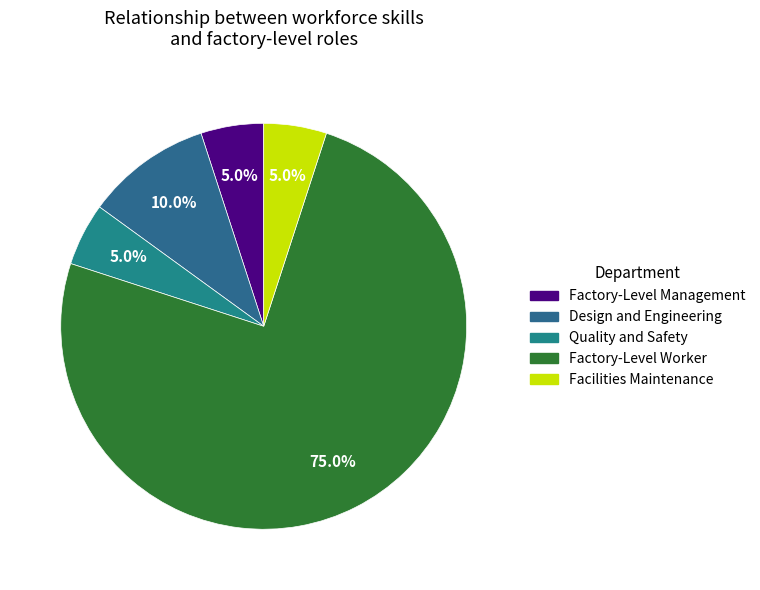

How many slices are in this pie chart?

5